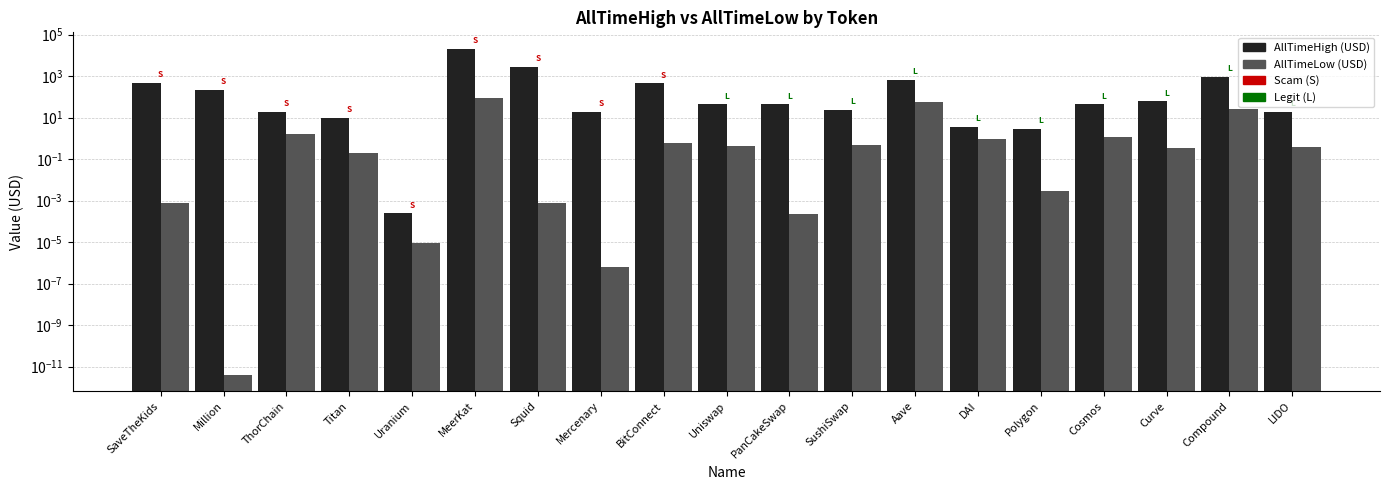

Reading left to right, what are all the values shown in this chart?

AllTimeHigh (USD): 470.0	229.0	19.7	9.9	0.0	21377.0	2861.0	19.7	463.0	45.0	44.2	23.4	666.9	3.7	2.9	44.7	60.5	911.2	18.6
AllTimeLow (USD): 0.0	0.0	1.6	0.2	0.0	86.8	0.0	0.0	0.6	0.4	0.0	0.5	57.0	0.9	0.0	1.1	0.3	26.5	0.4